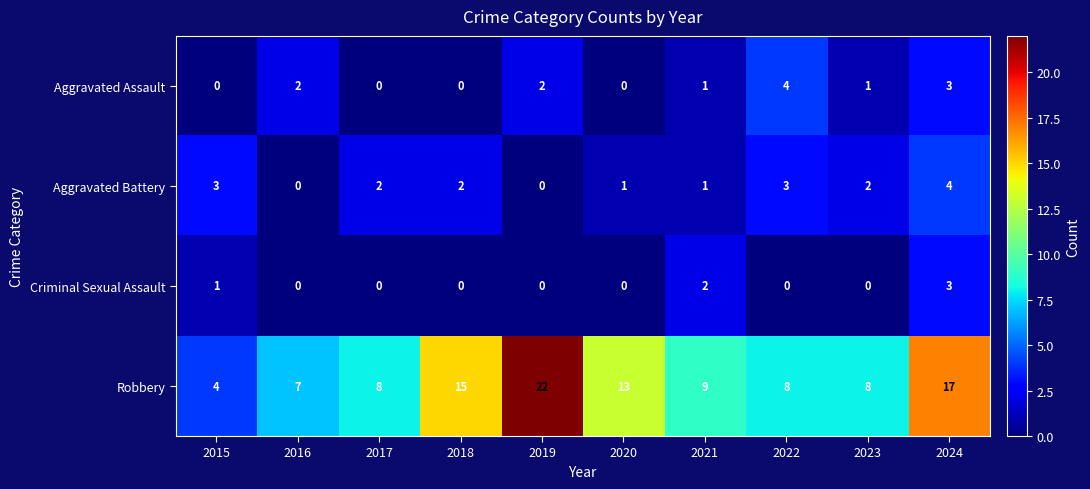

The Robbery series shows 8 at 2024. True or false?

False